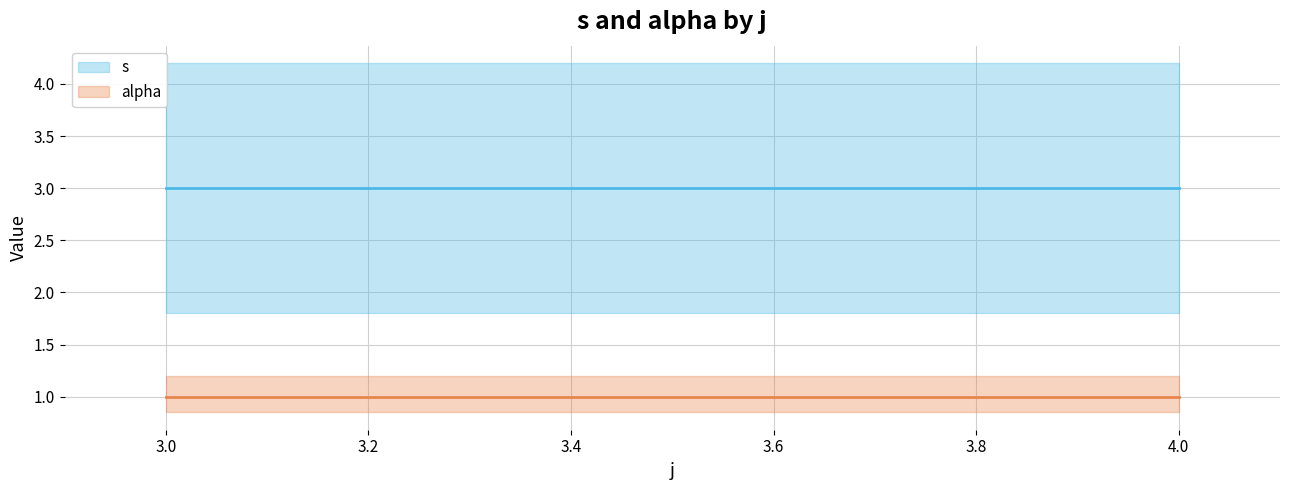

Rank the series at 3.0 from lowest to highest value.

alpha, s